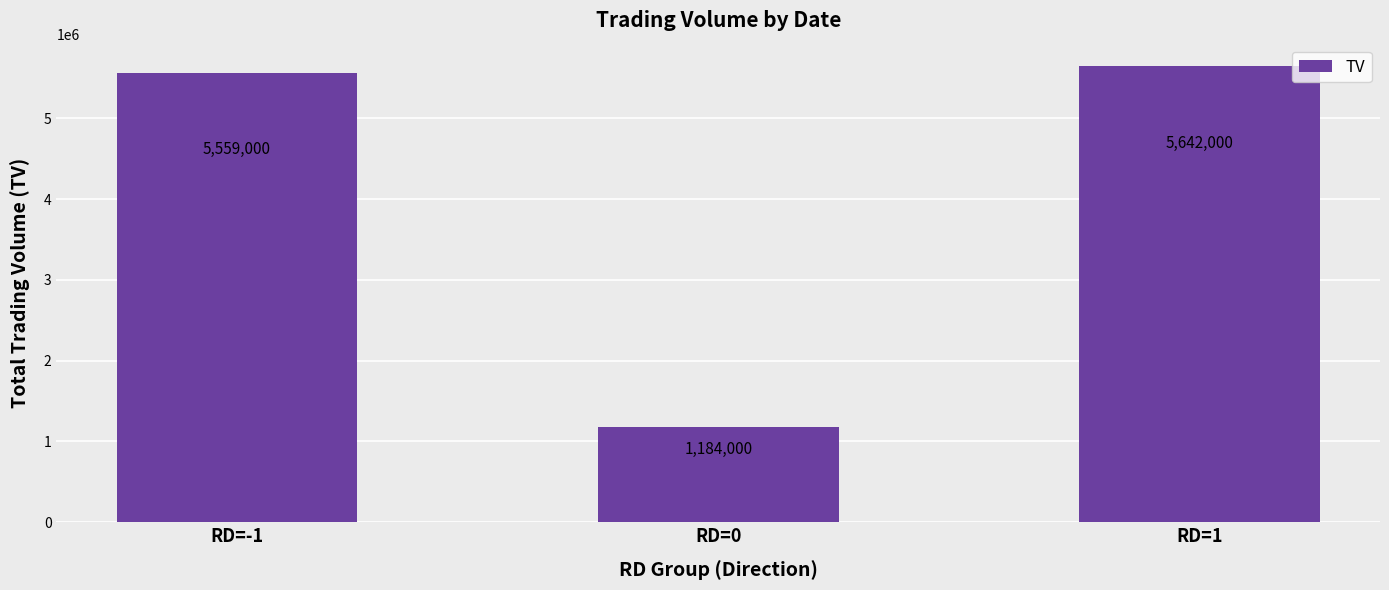

The chart shows a value of 2058408 at RD=0. True or false?

False